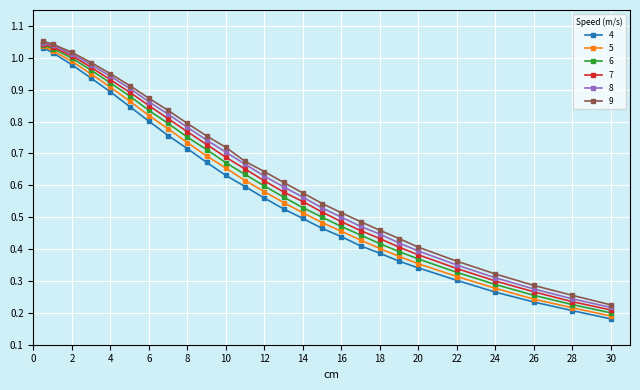

Which series has the largest range (max minus min)?

4